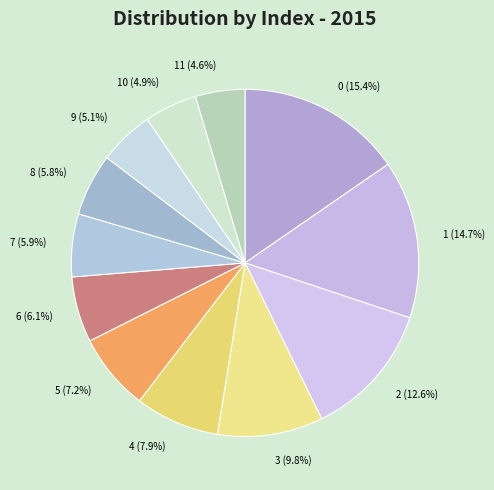

How many slices are in this pie chart?

12